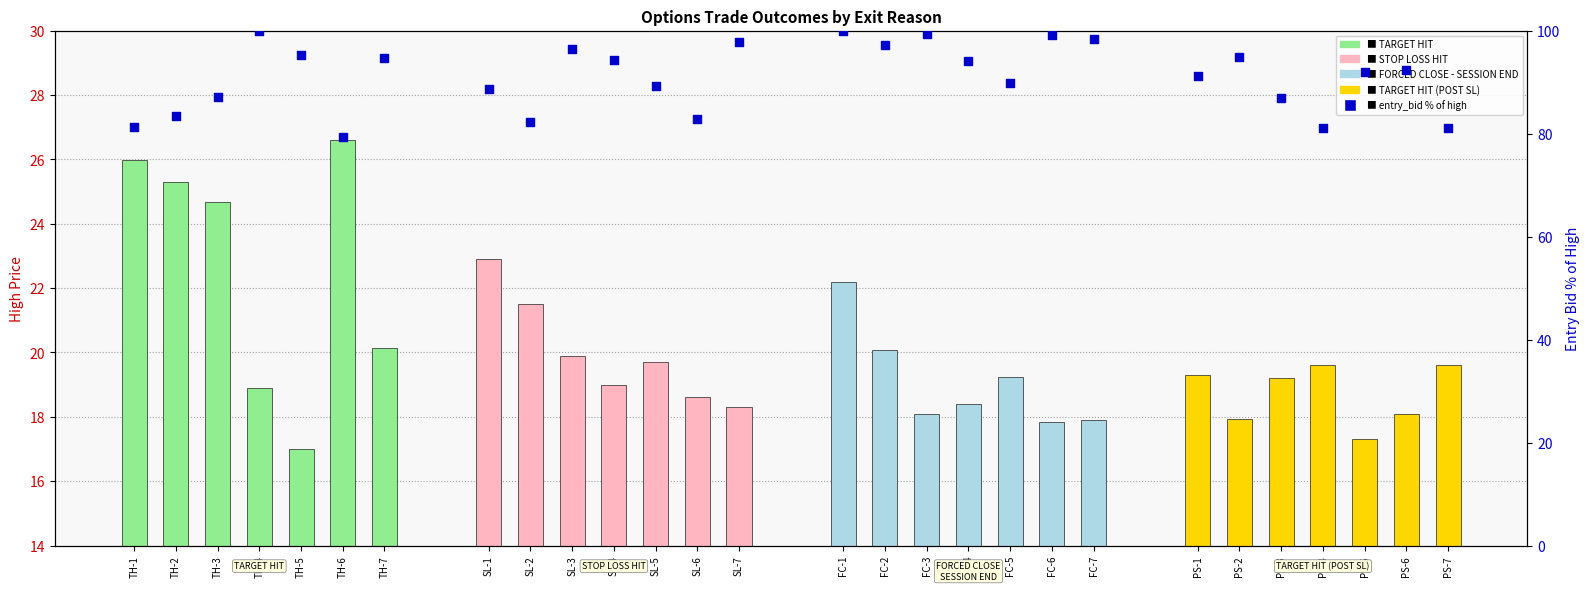

Which series has the largest total across all categories?

TARGET HIT